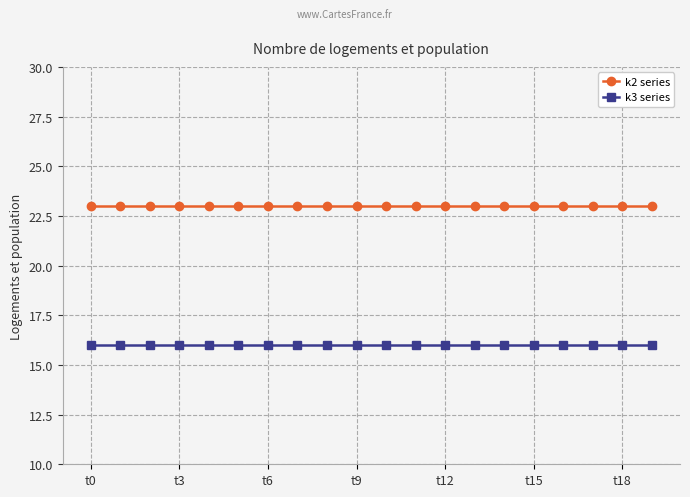

List the series in order of their peak value, highest first.

k2 series, k3 series